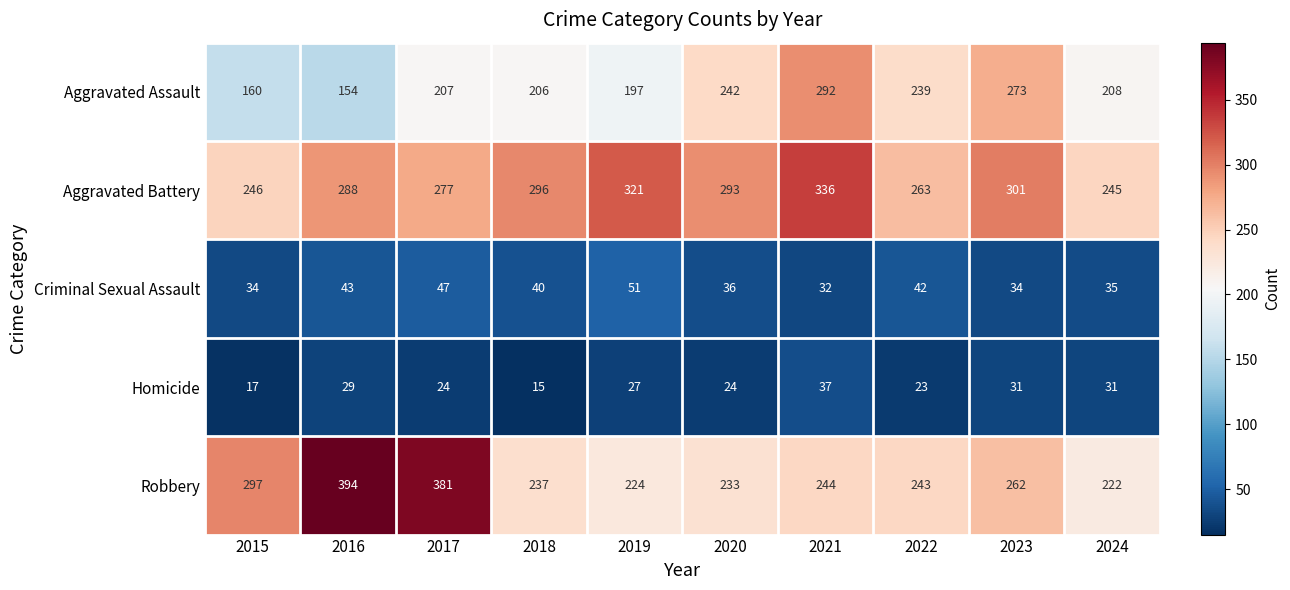

What is the greatest value displayed?

394